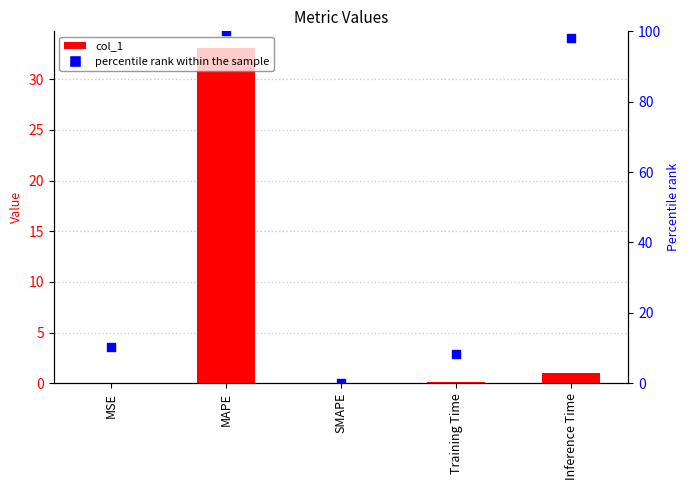

What are all the series names shown in the legend?

col_1, percentile rank within the sample